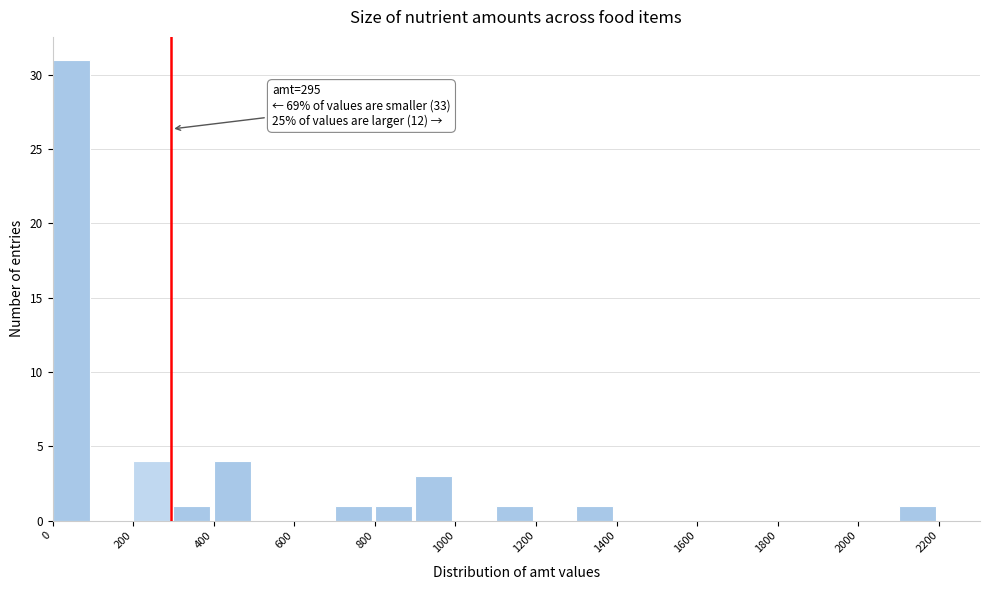

Which range on the x-axis has the tallest bar?

0 to 100